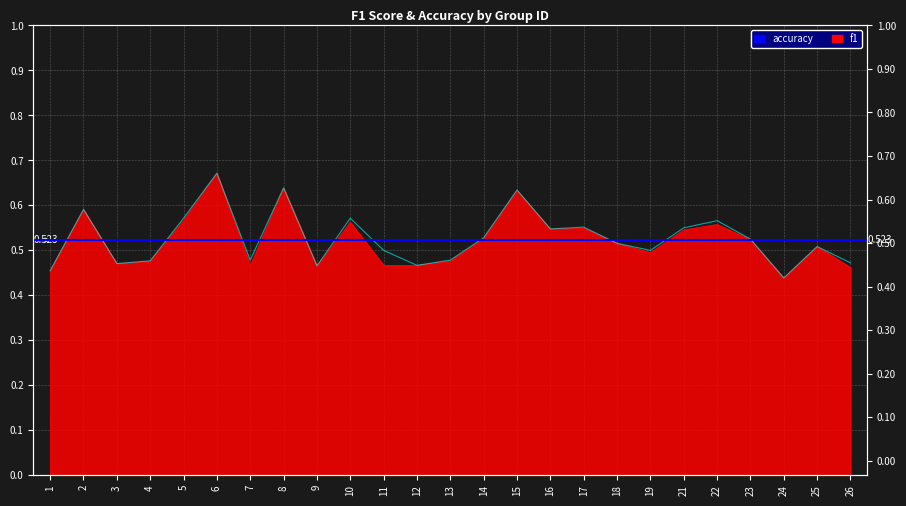

True or false: accuracy has a value of 0.5 at 13.

True